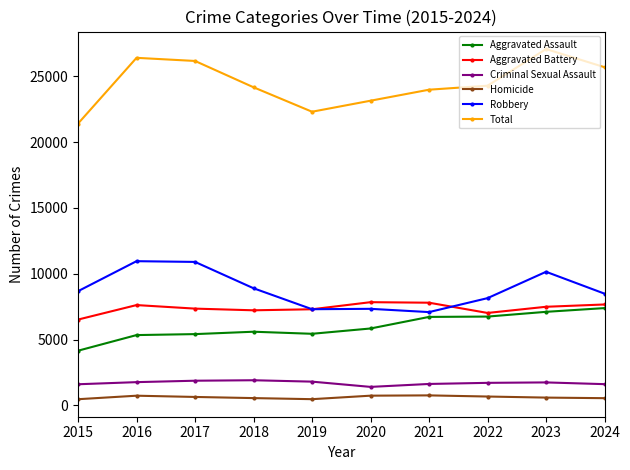

Is the value of Total at 2015 greater than the value of Aggravated Battery at 2015?

Yes